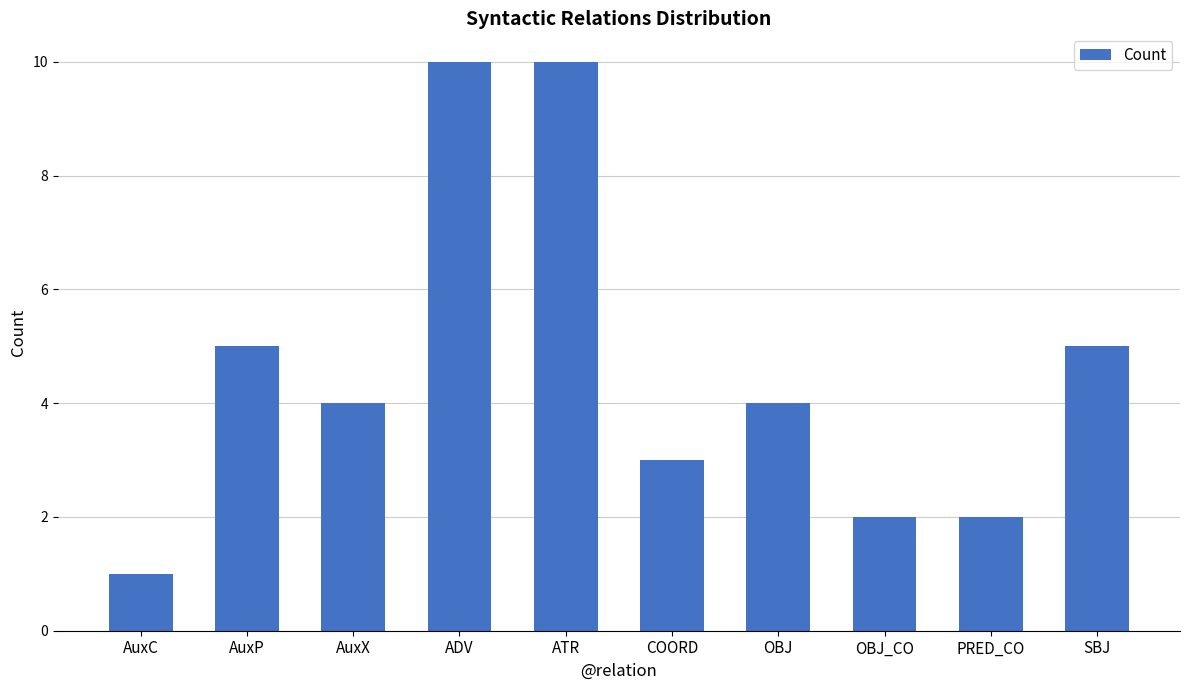

The value at OBJ is 4. True or false?

True